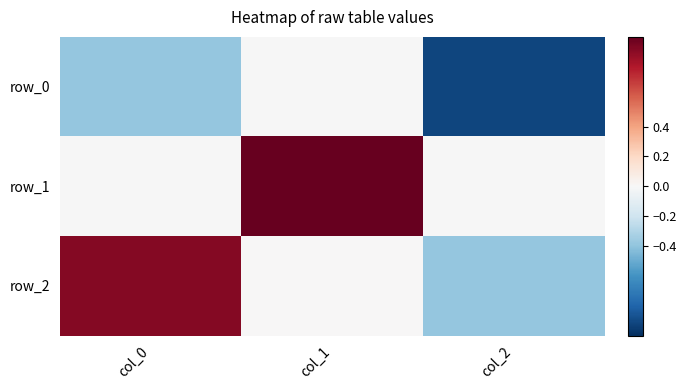

What is the sum of the row_2 values at col_1 and col_0?

0.9